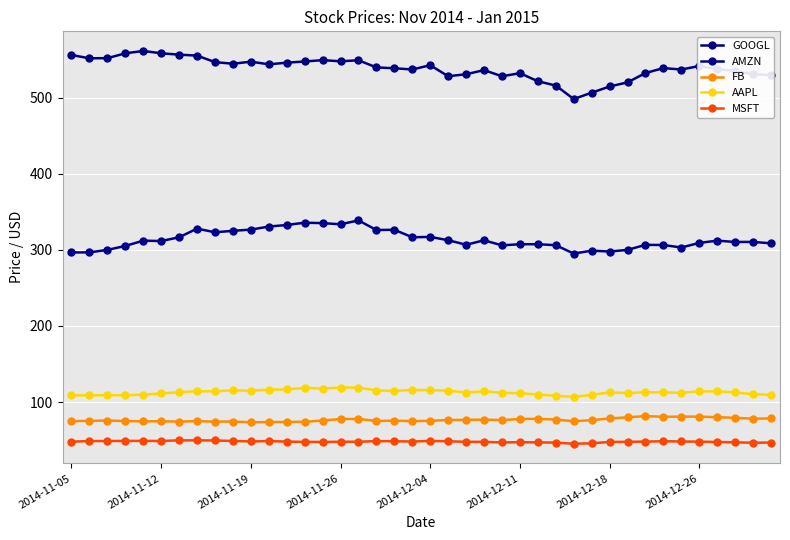

How many interior local valleys does the MSFT series have?

8